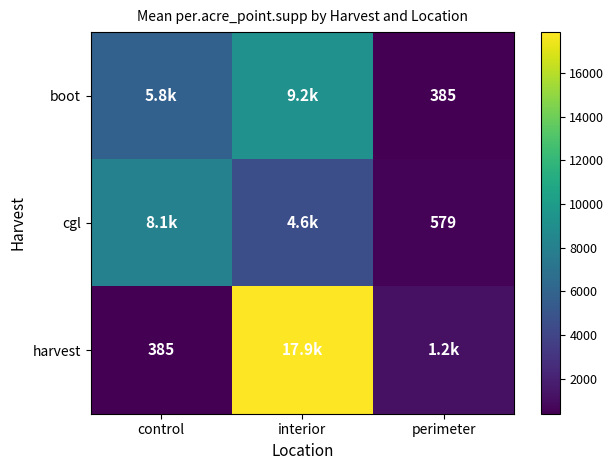

What is the maximum value for boot?

9218.3